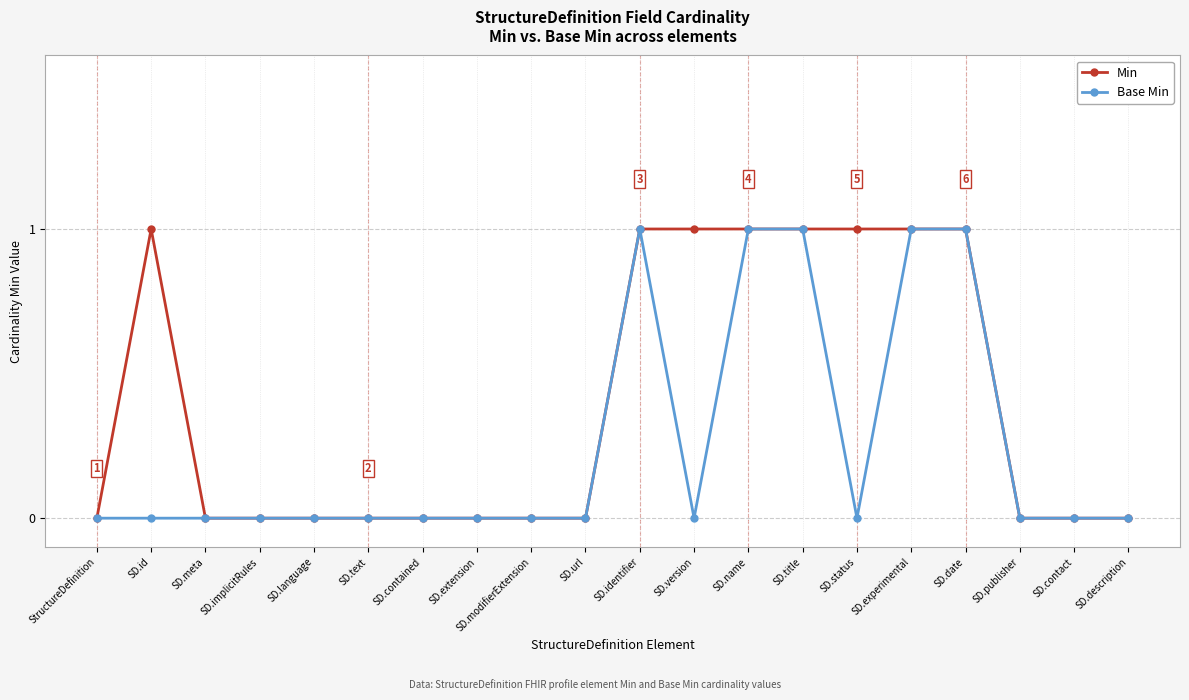

What is the value of the Min point at the 13th from the left?

1